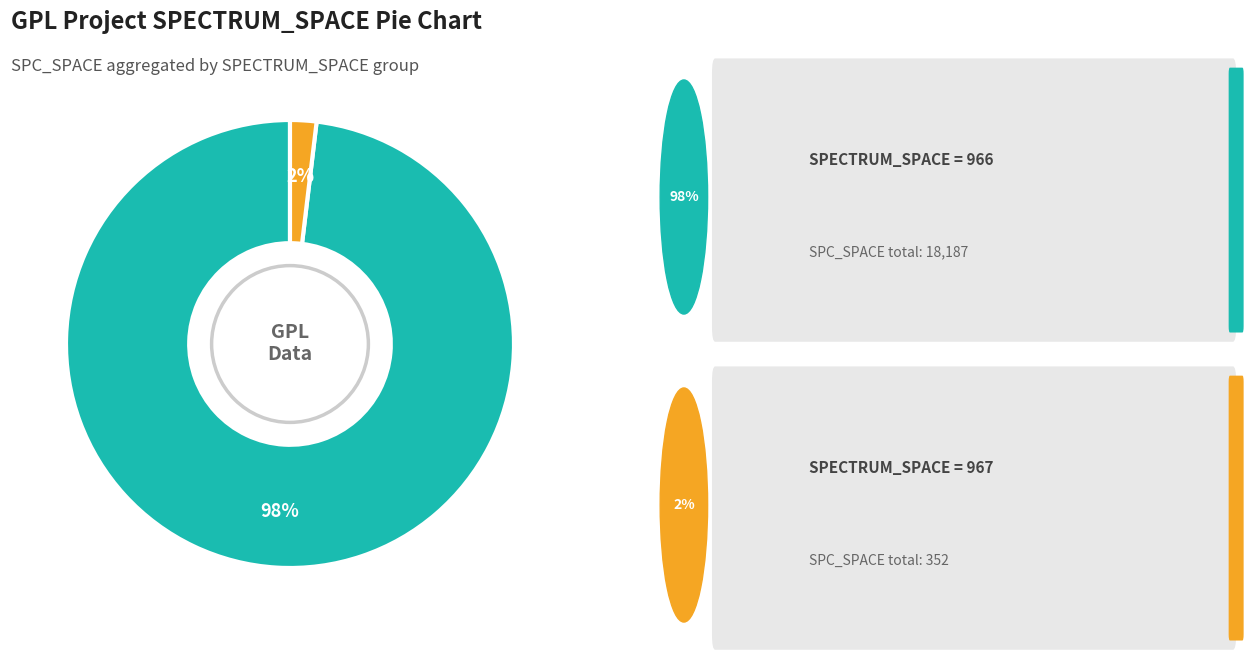

Is there a majority slice in this chart?

Yes